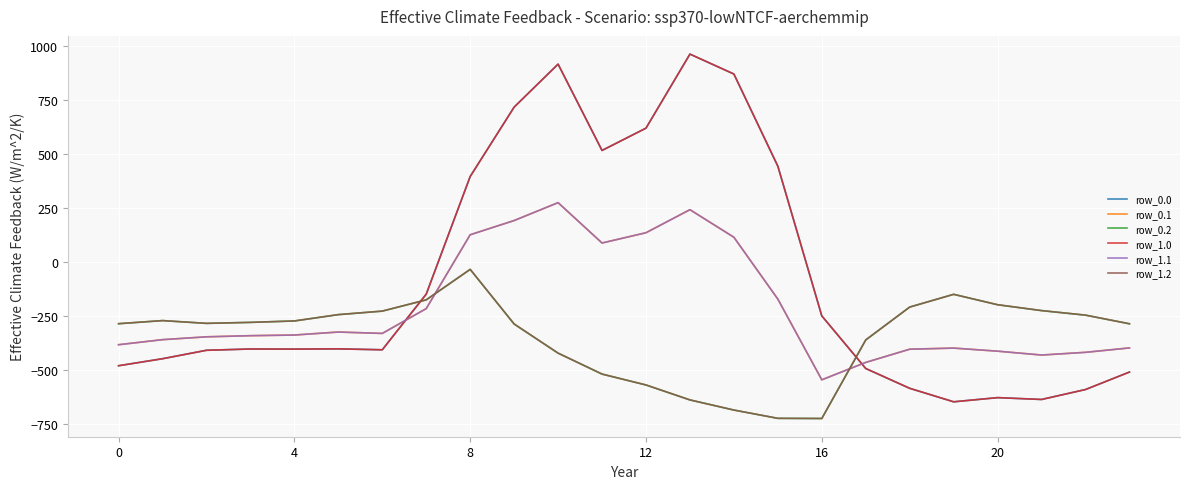

Is this an area chart (filled region under the line)?

No